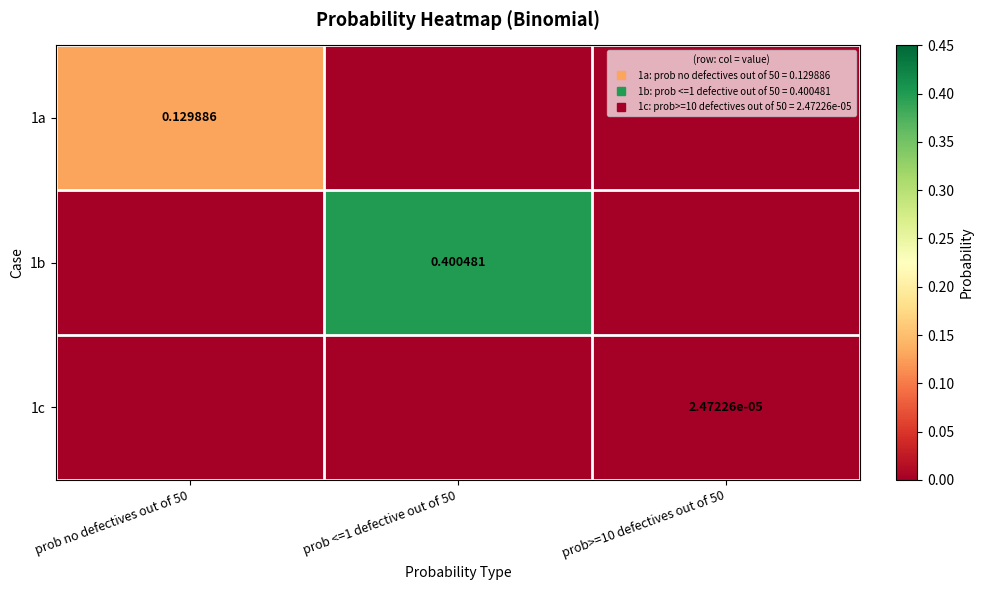

List the labels in order of 1c value, smallest first.

prob no defectives out of 50, prob <=1 defective out of 50, prob>=10 defectives out of 50